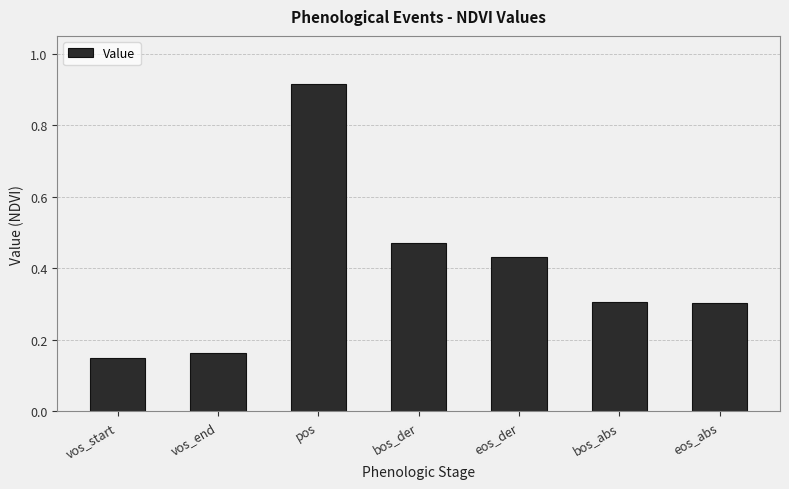

Which label corresponds to the largest value in the chart?

pos